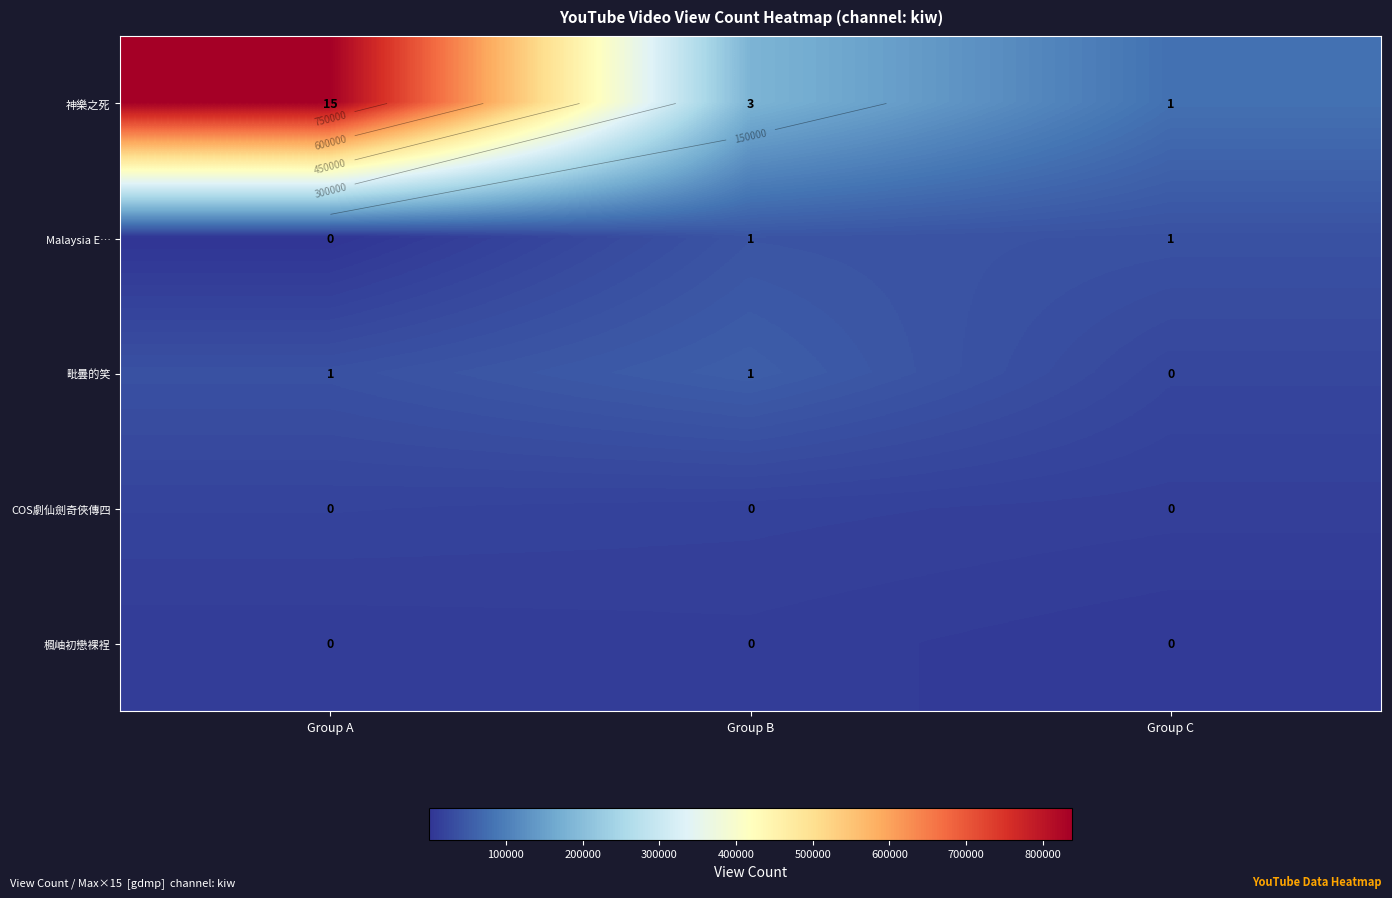

Which series has the widest spread of values?

神樂之死